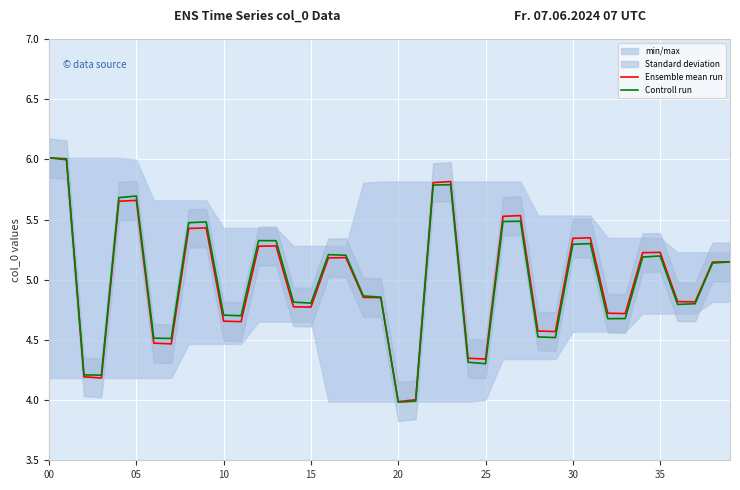

At which category is the sum across all series the highest?

00